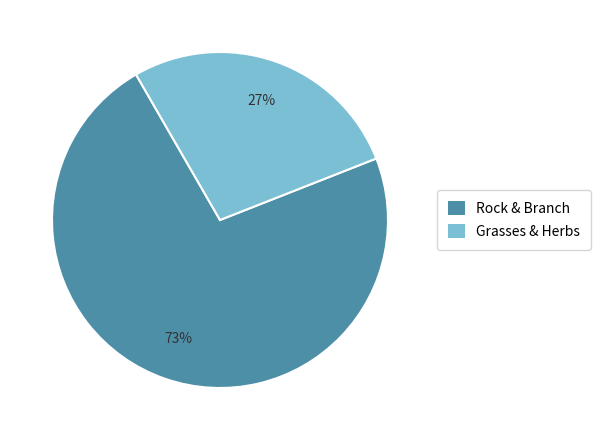

Is there any slice that represents more than half of the pie?

Yes